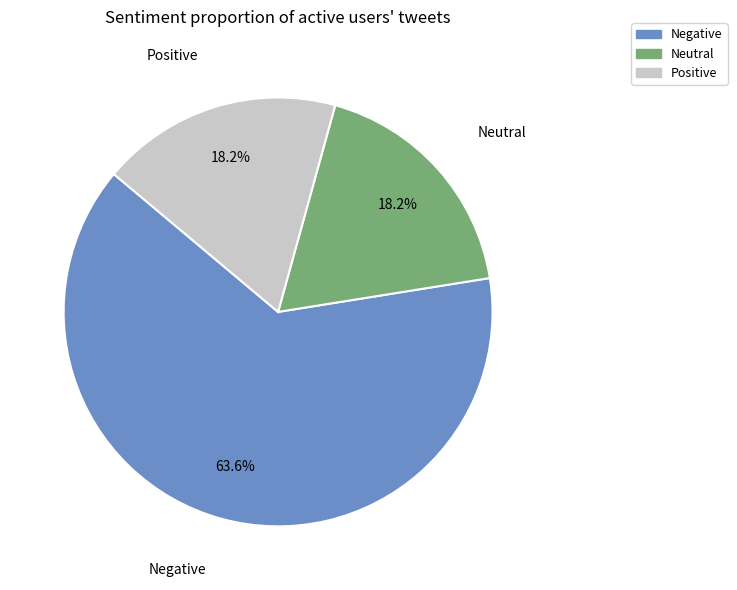

What portion of the pie excludes Neutral?

81.8%